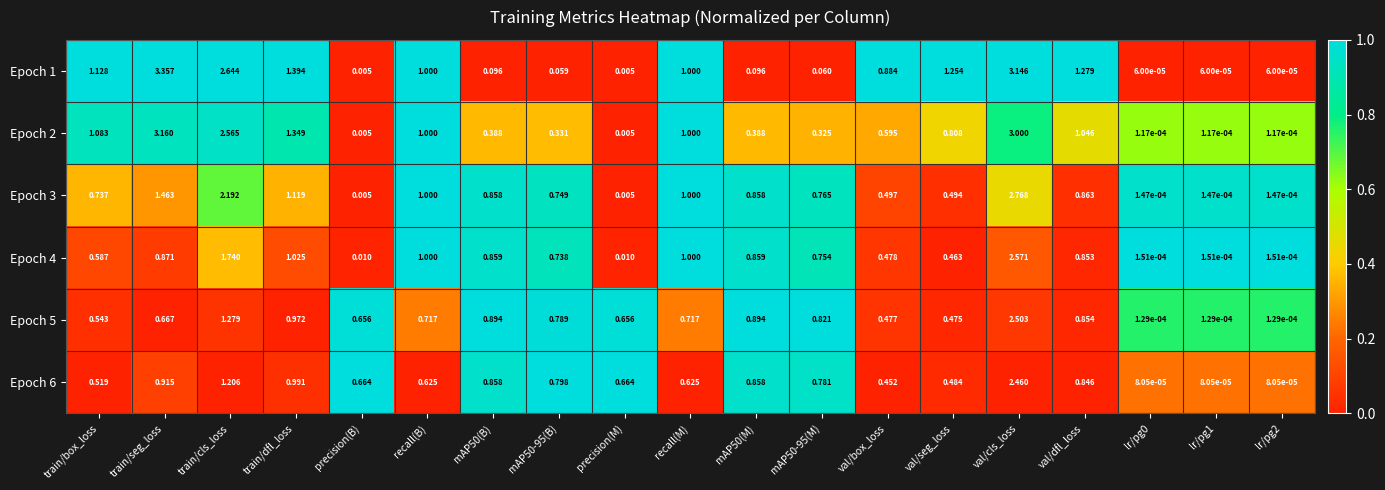

How many series are shown in this chart?

6